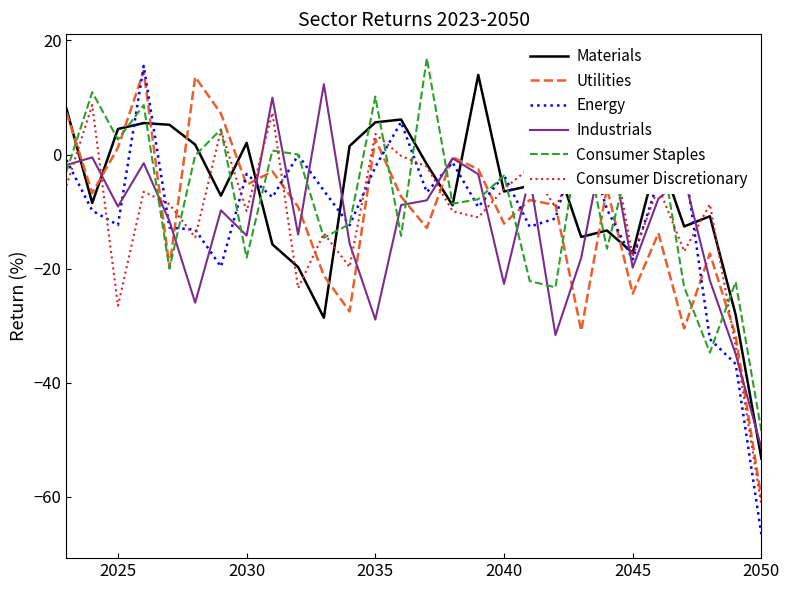

What is the minimum value for Energy?

-66.6